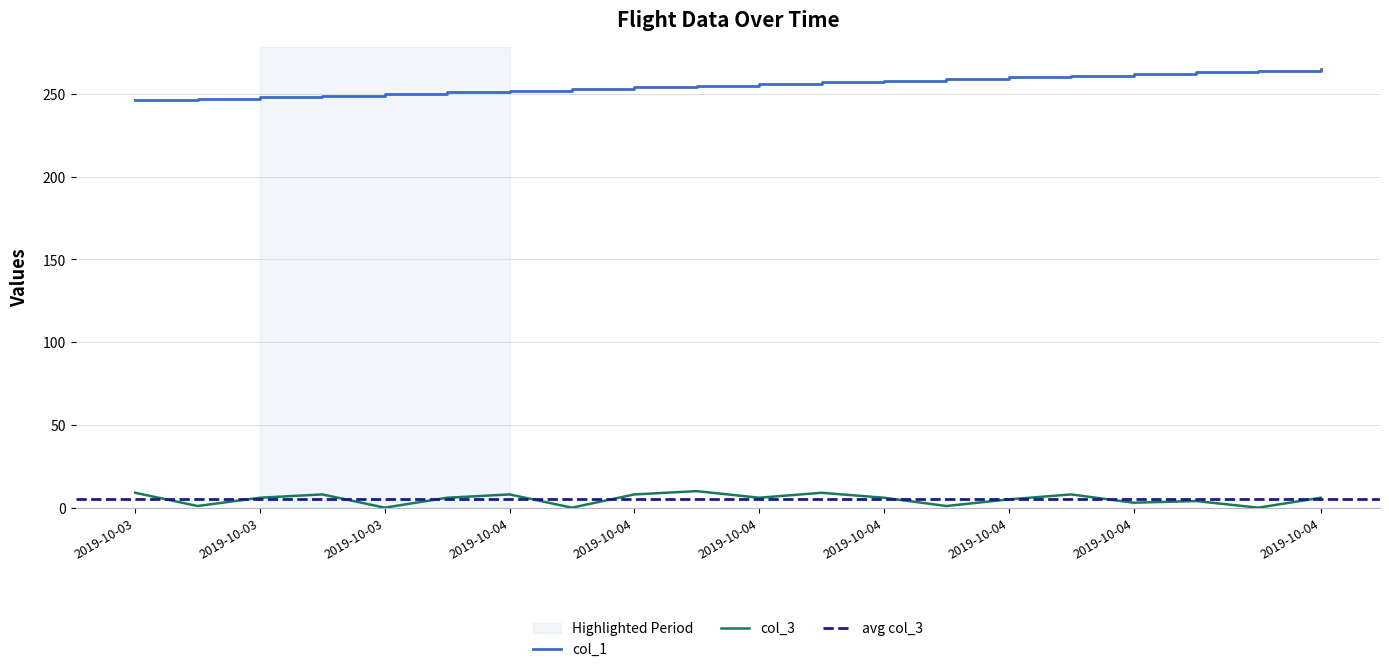

Where does the col_3 series first go above 6?

2019-10-03